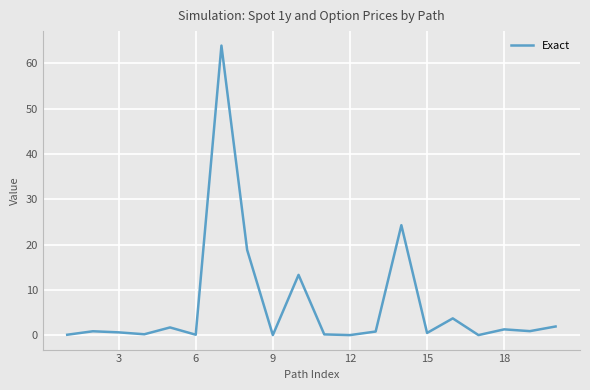

What is the difference between the maximum and minimum values?

63.9